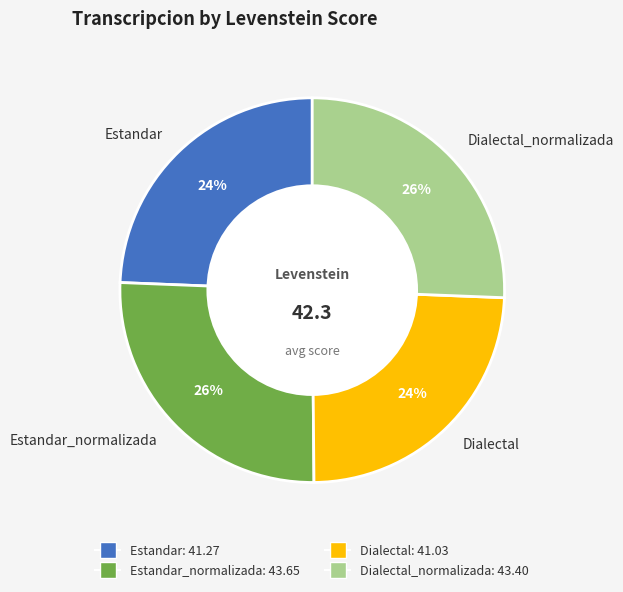

True or false: Dialectal_normalizada accounts for 26% of the total.

True